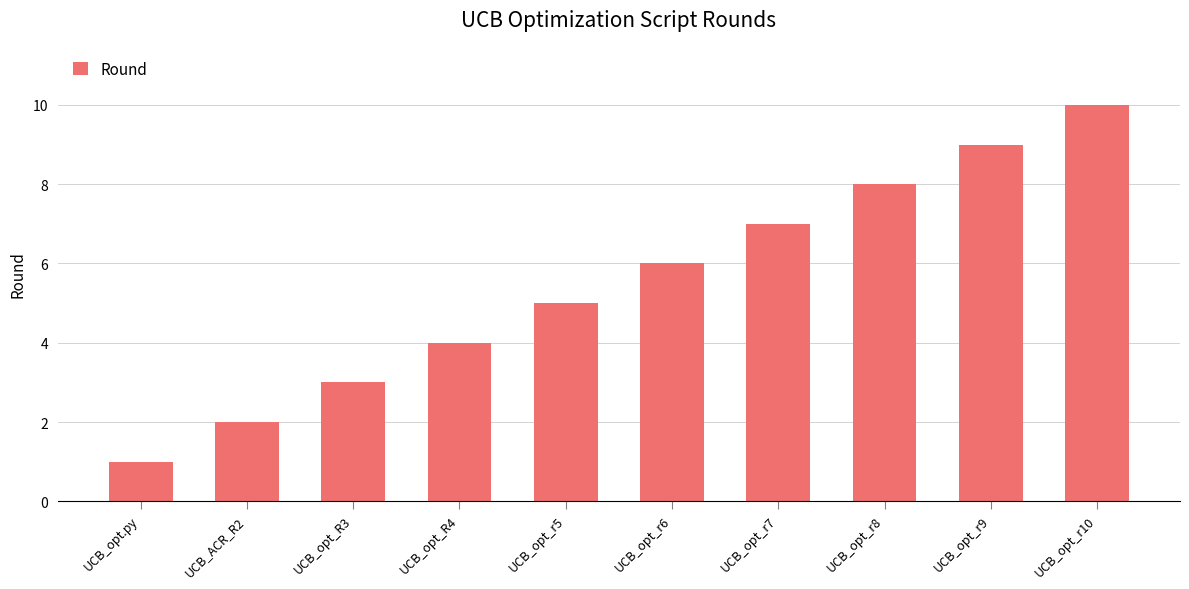

Rank the categories by value from highest to lowest.

UCB_opt_r10, UCB_opt_r9, UCB_opt_r8, UCB_opt_r7, UCB_opt_r6, UCB_opt_r5, UCB_opt_R4, UCB_opt_R3, UCB_ACR_R2, UCB_opt.py